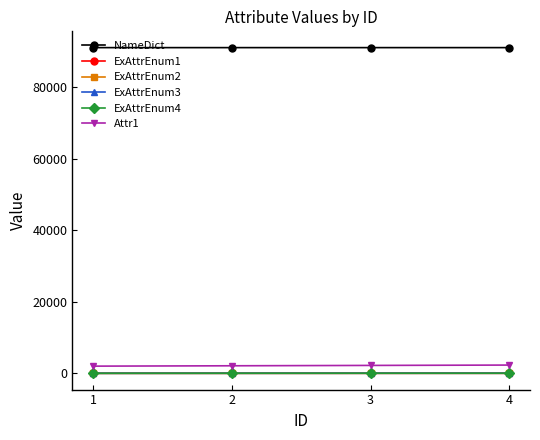

Does the chart have visible grid lines?

No